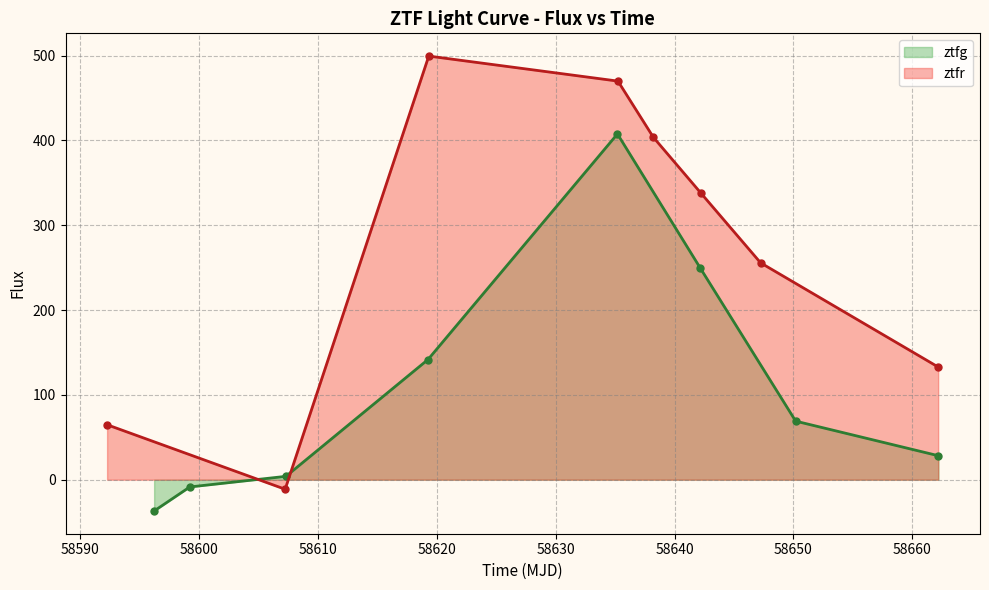

Where do ztfr and ztfg first cross each other?

0 and 1